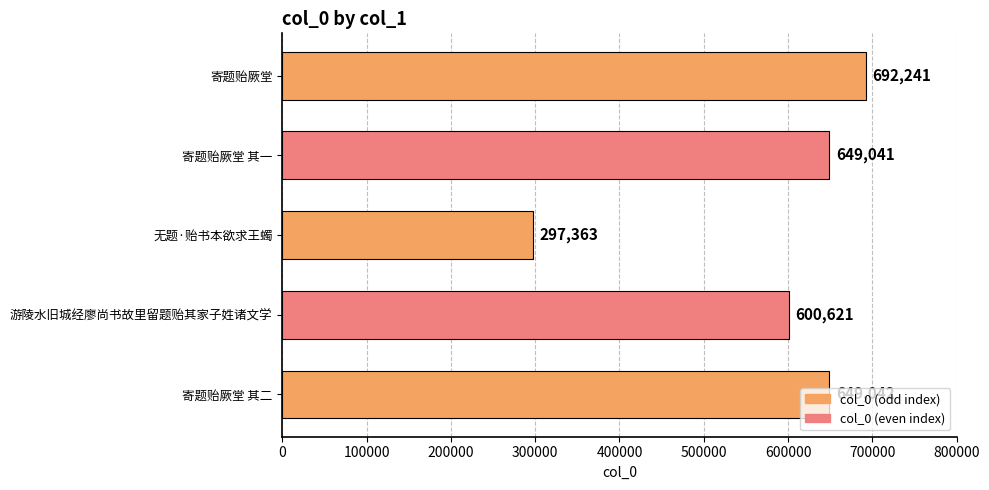

Are the bars grouped side by side (vs. stacked)?

No